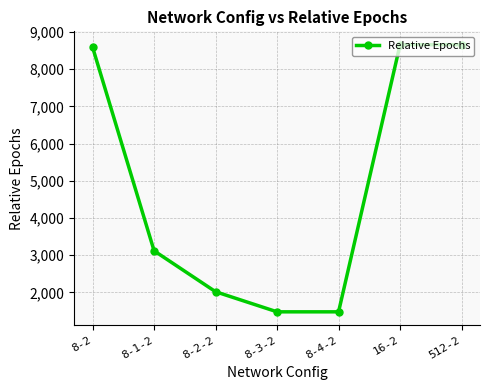

Where is the data nearest to the value 5070?

8-1-2